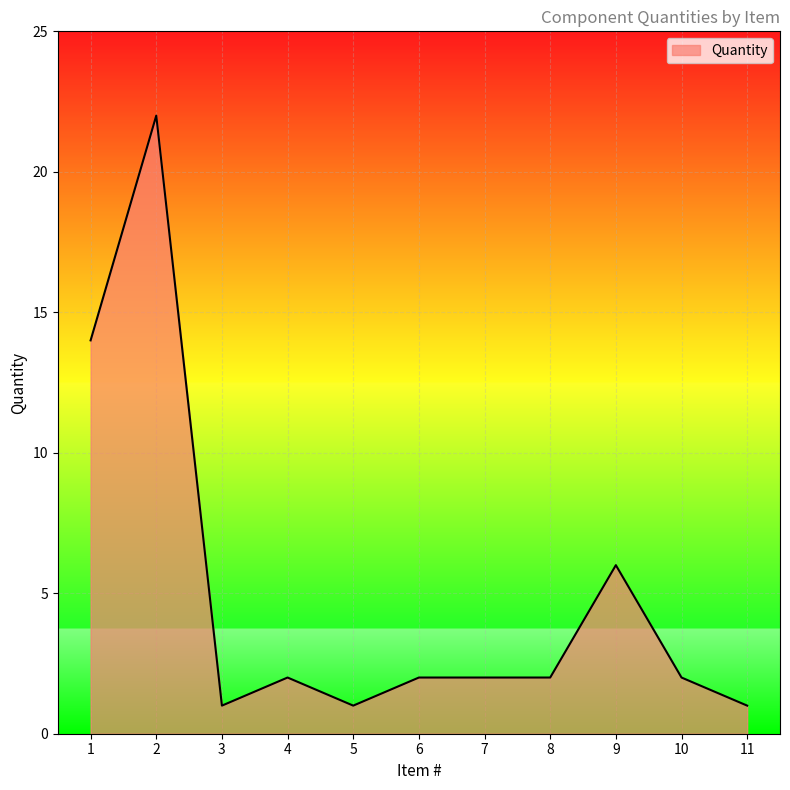

What is the smallest value displayed?

1